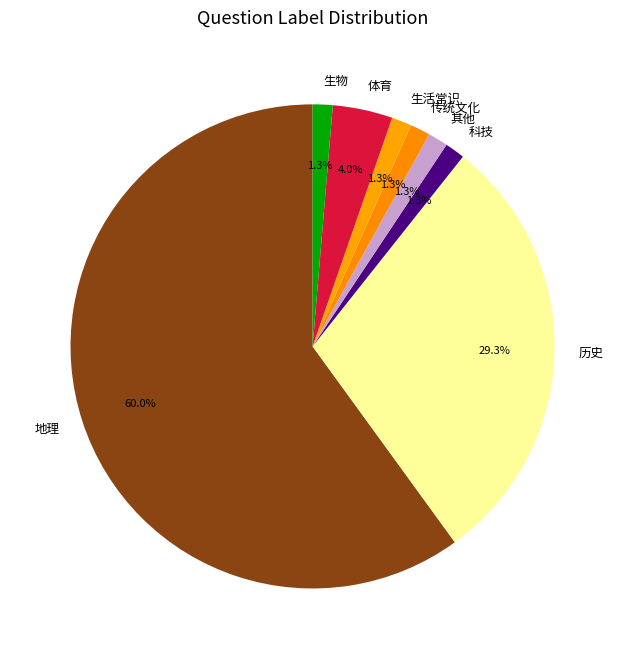

Which slice represents more than half of the pie?

地理